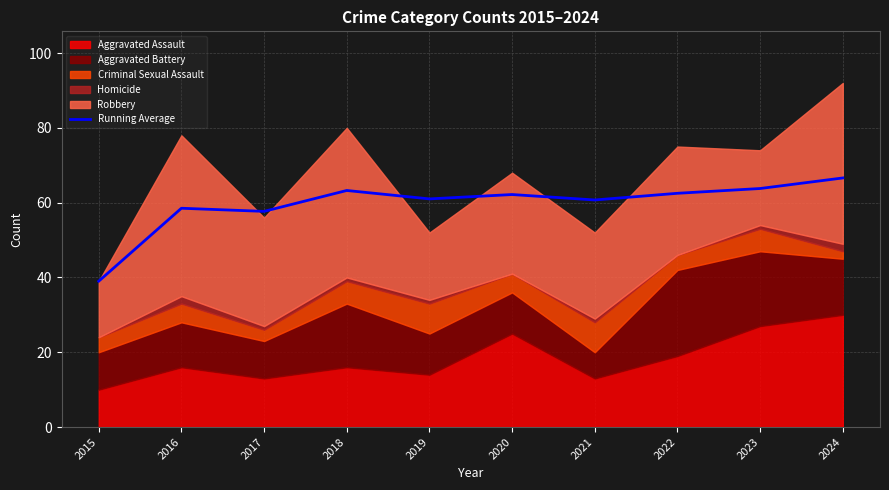

What is the value of the 10th point from the left?

66.6